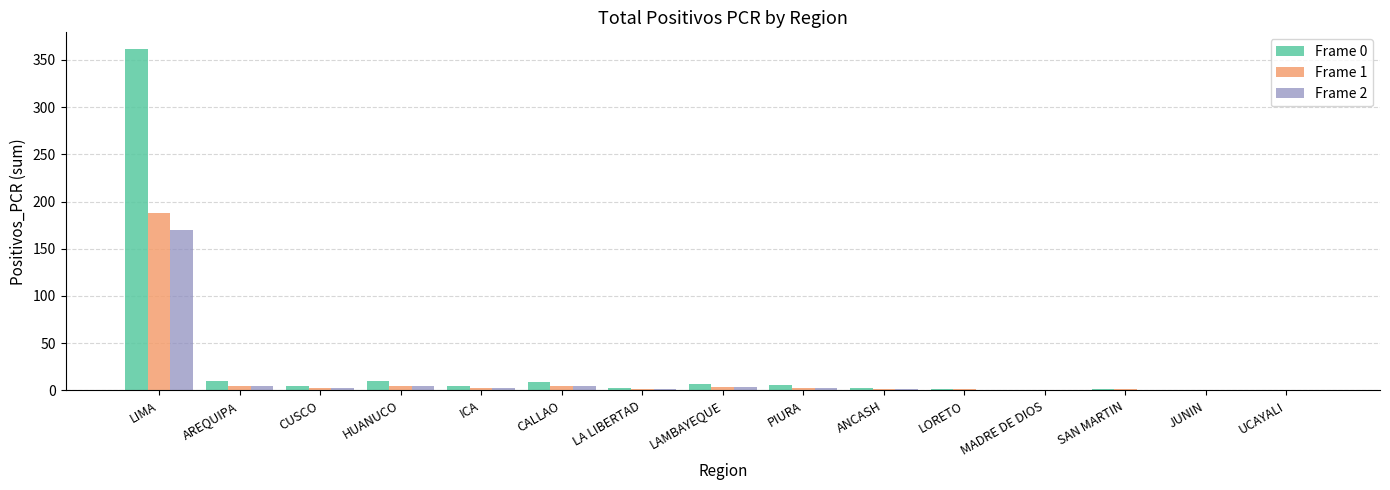

Which series has the largest total across all categories?

Frame 0